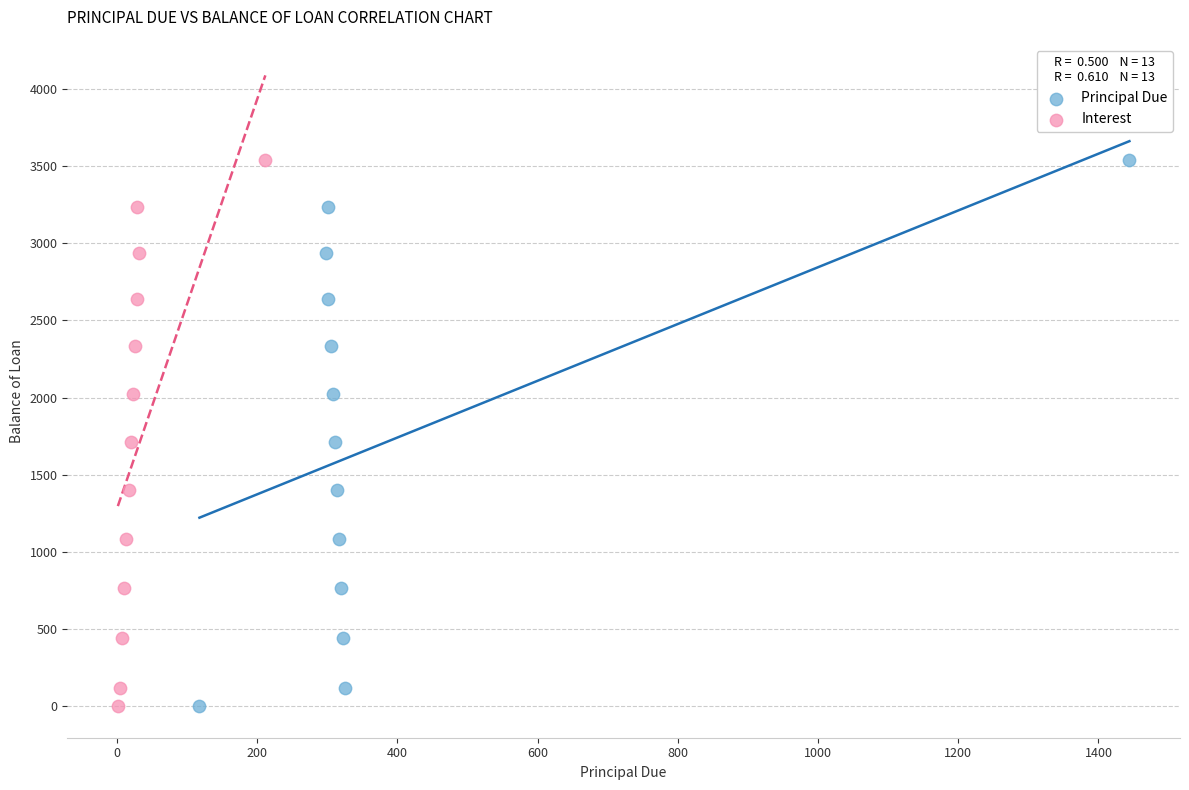

What are all the series names shown in the legend?

Principal Due, Interest